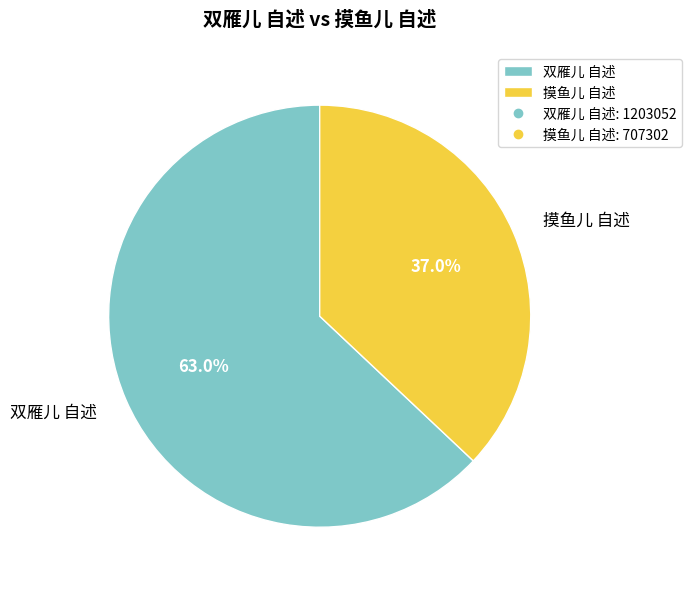

Which category has the biggest portion of the pie?

双雁儿 自述